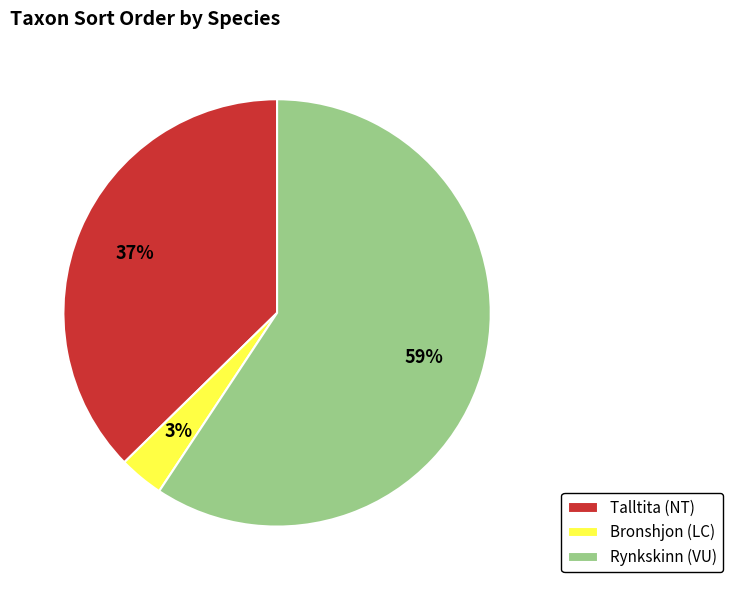

What is the majority slice?

Rynkskinn (VU)